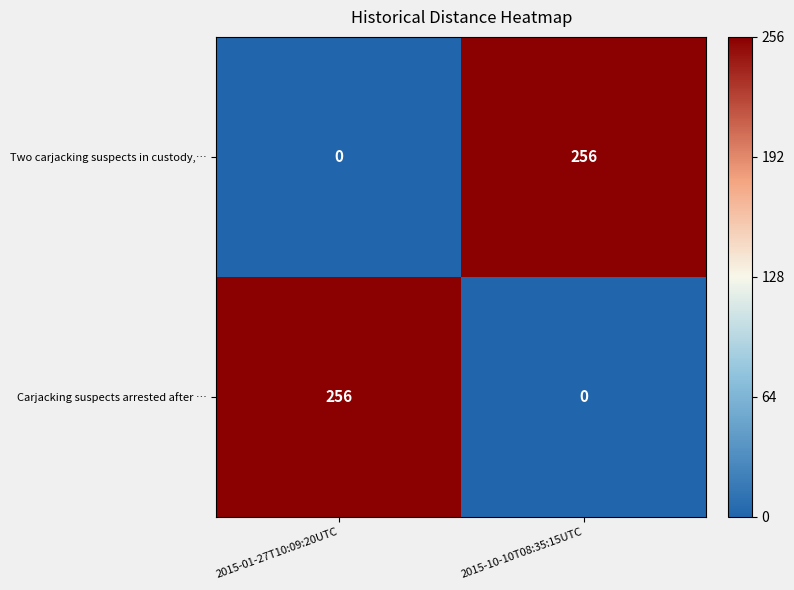

What is the total value across all series at 2015-10-10T08:35:15UTC?

256